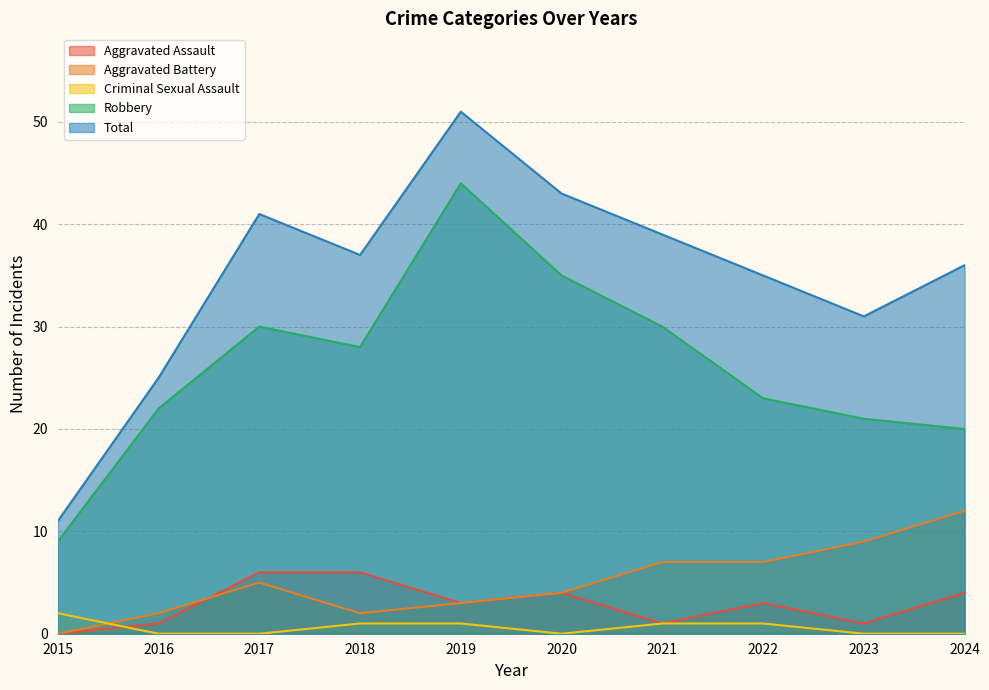

Is the value of Aggravated Assault at 2022 greater than the value of Robbery at 2020?

No